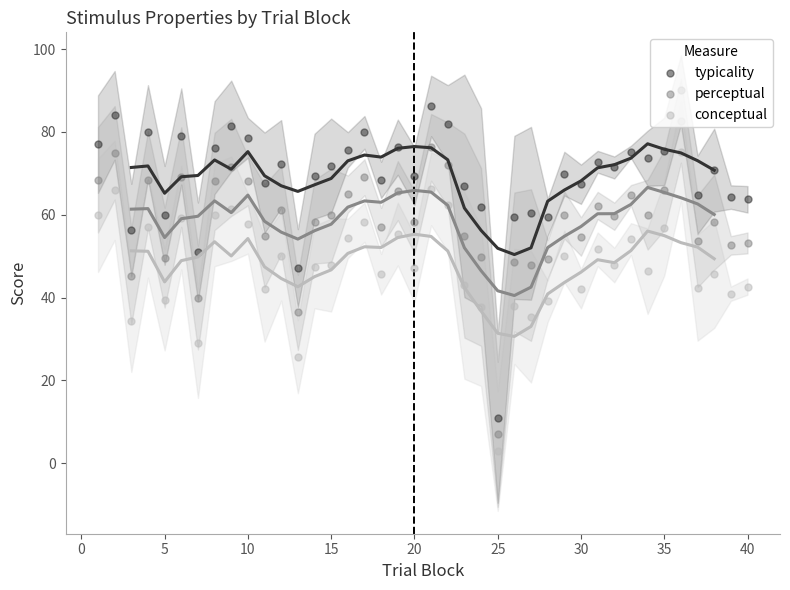

At how many categories does at least one series exceed 24?

39